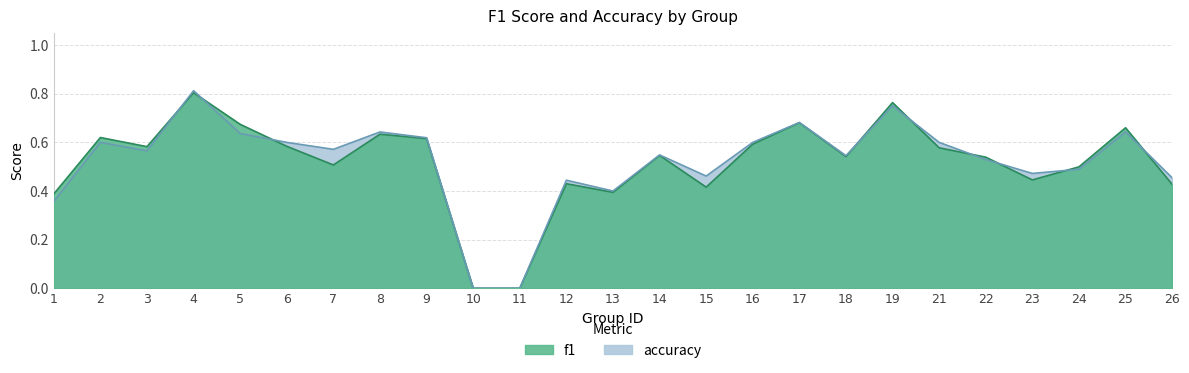

Which series has the largest total across all categories?

accuracy